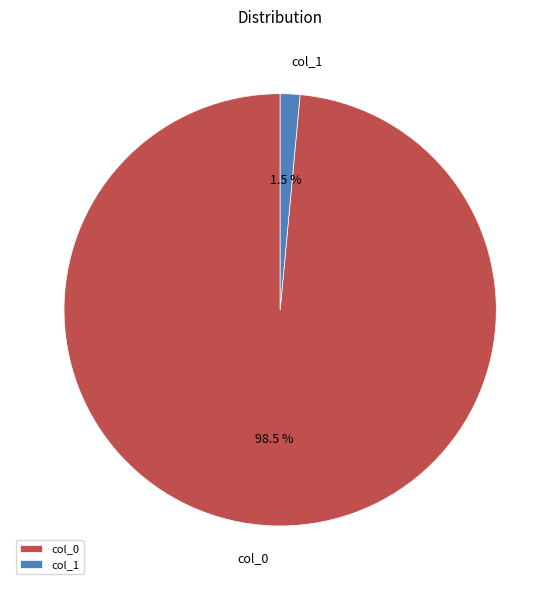

What percentage is NOT represented by col_1?

98.5%